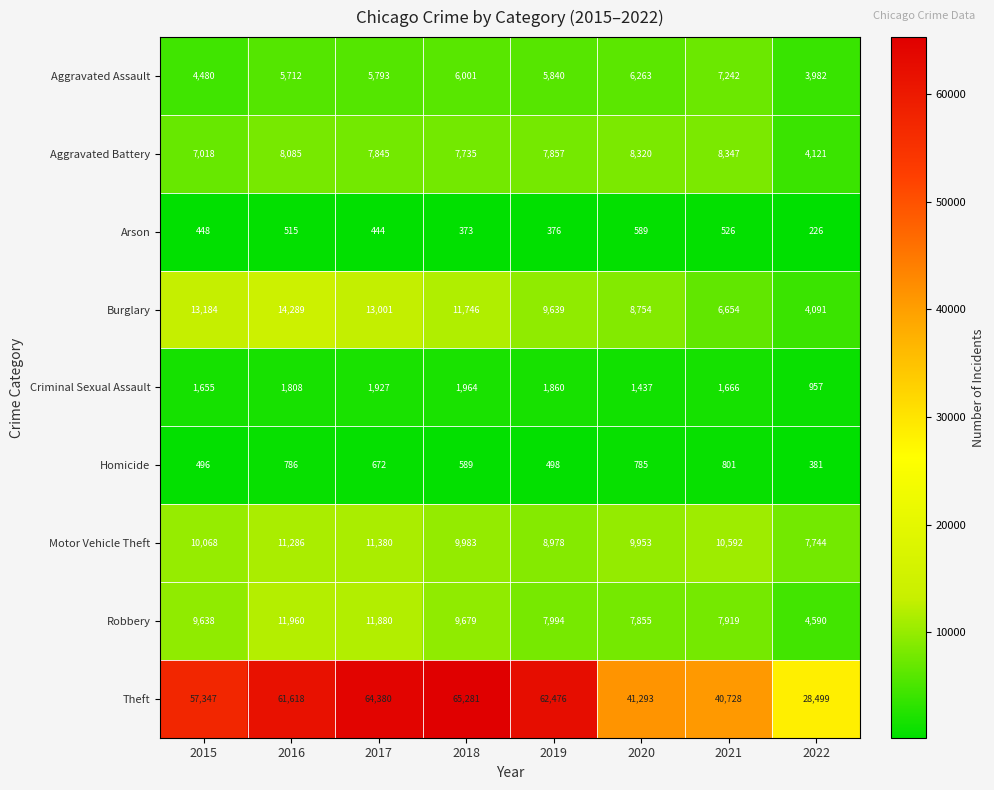

Is it true that Theft equals 62476 at 2019?

True